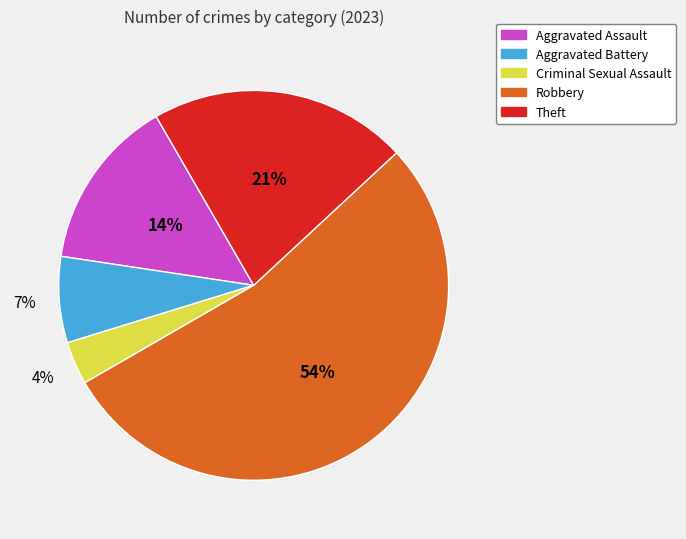

To the nearest percent, what is the average slice percentage?

20%